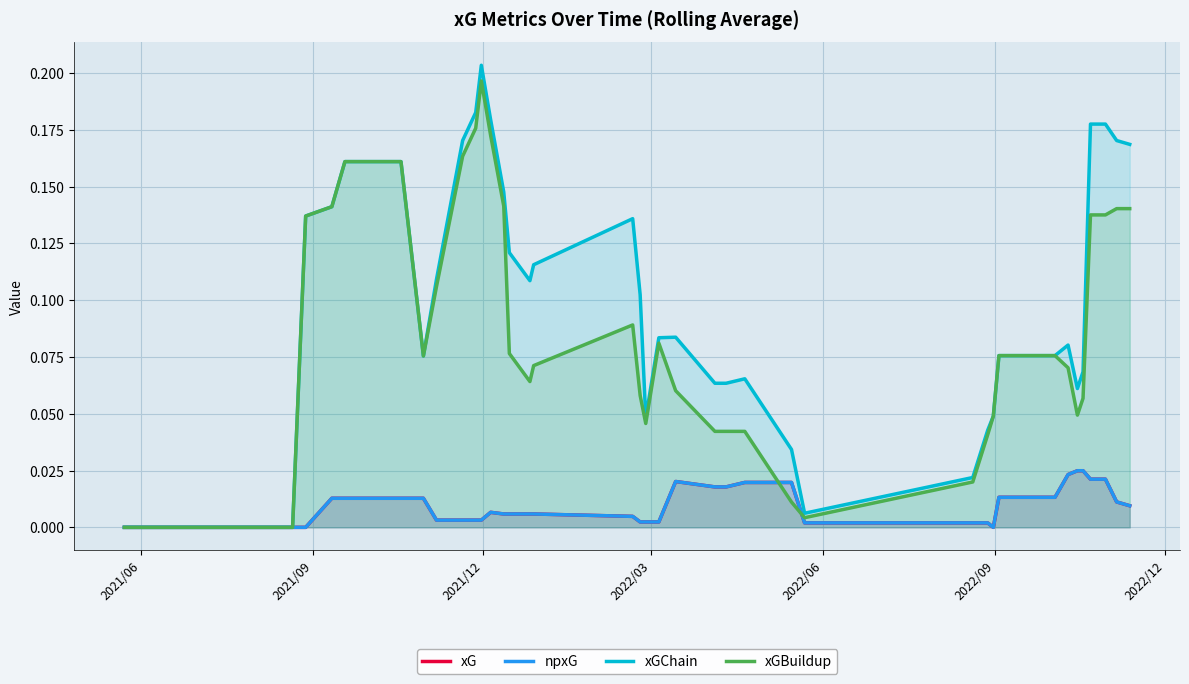

What are all the series names shown in the legend?

xG, npxG, xGChain, xGBuildup